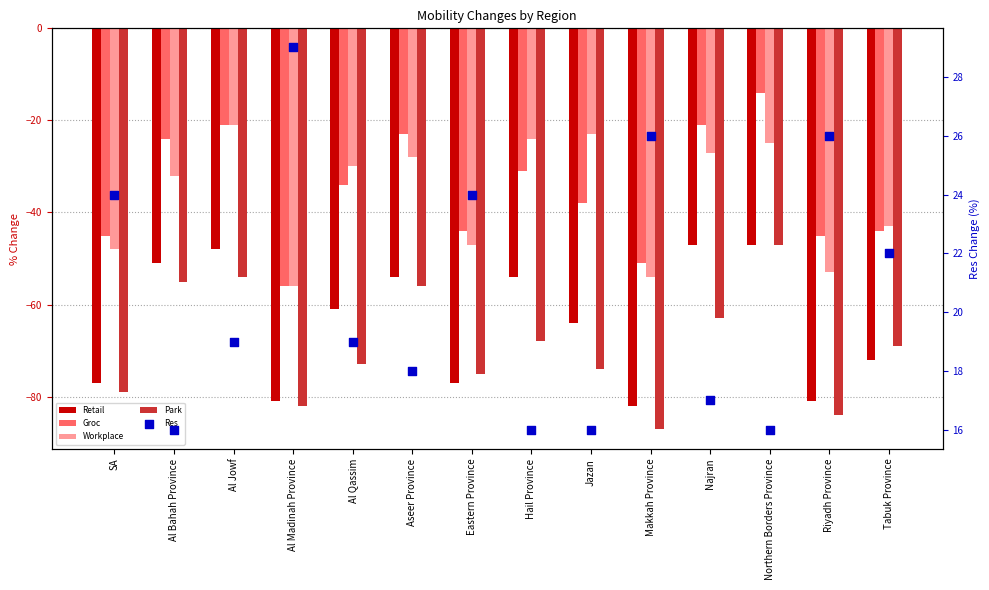

Which series has the largest Y range (max minus min)?

Groc